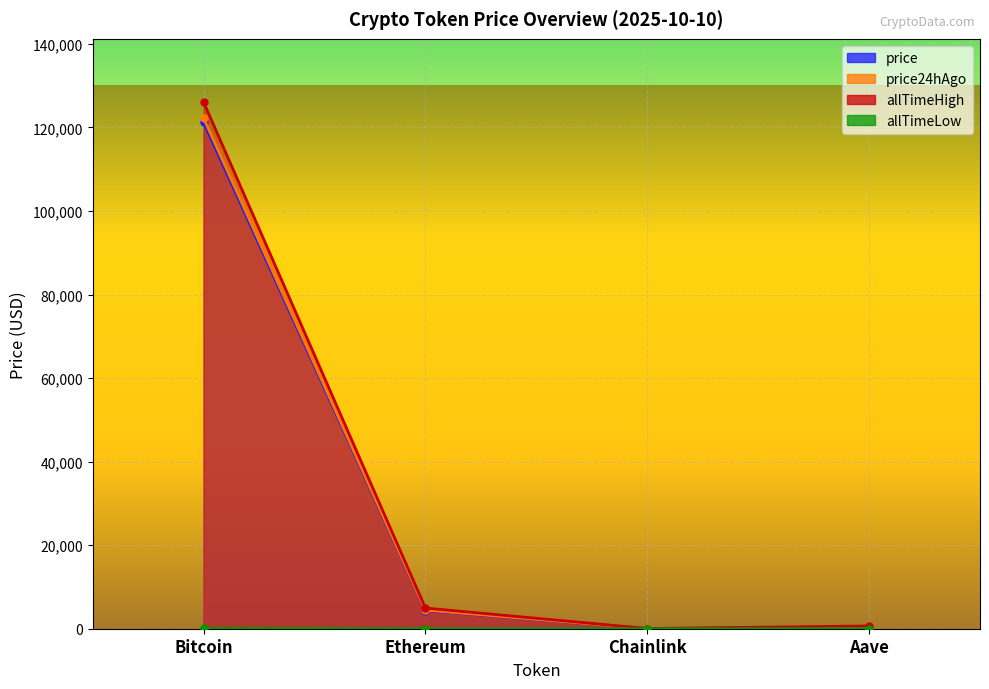

Which series has the largest range (max minus min)?

allTimeHigh